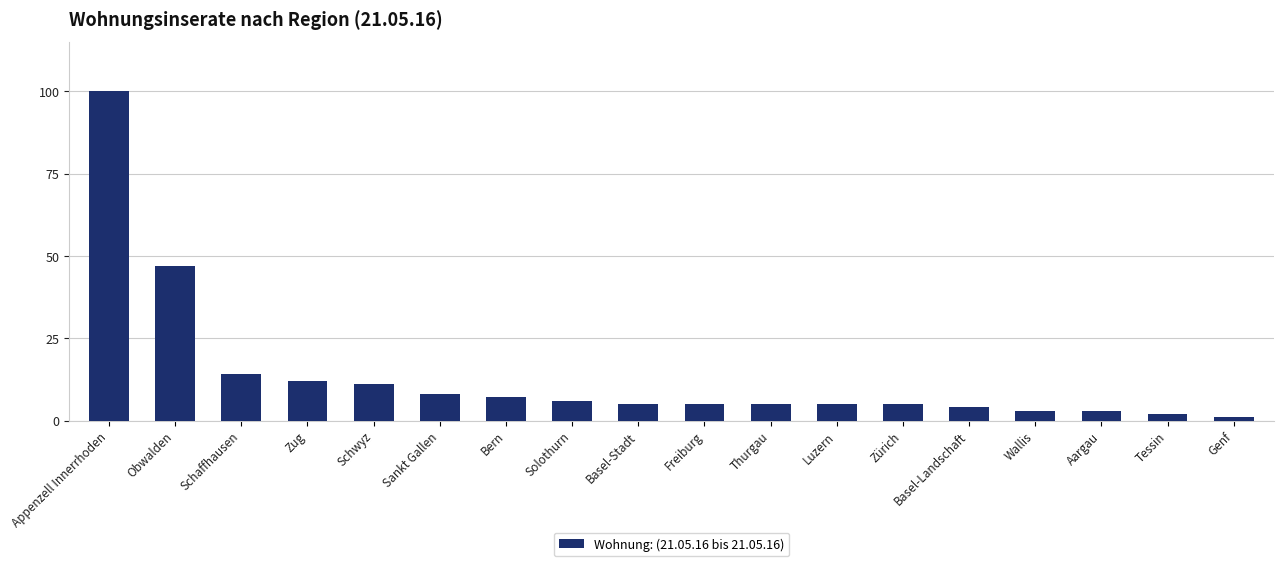

Is it true that the value at Schaffhausen is 23?

False